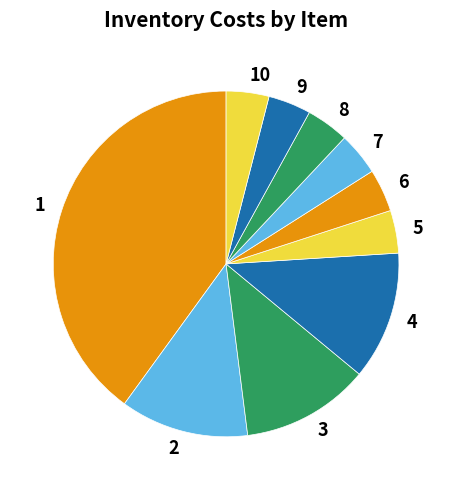

Is it true that 7 is 4% of the pie?

True